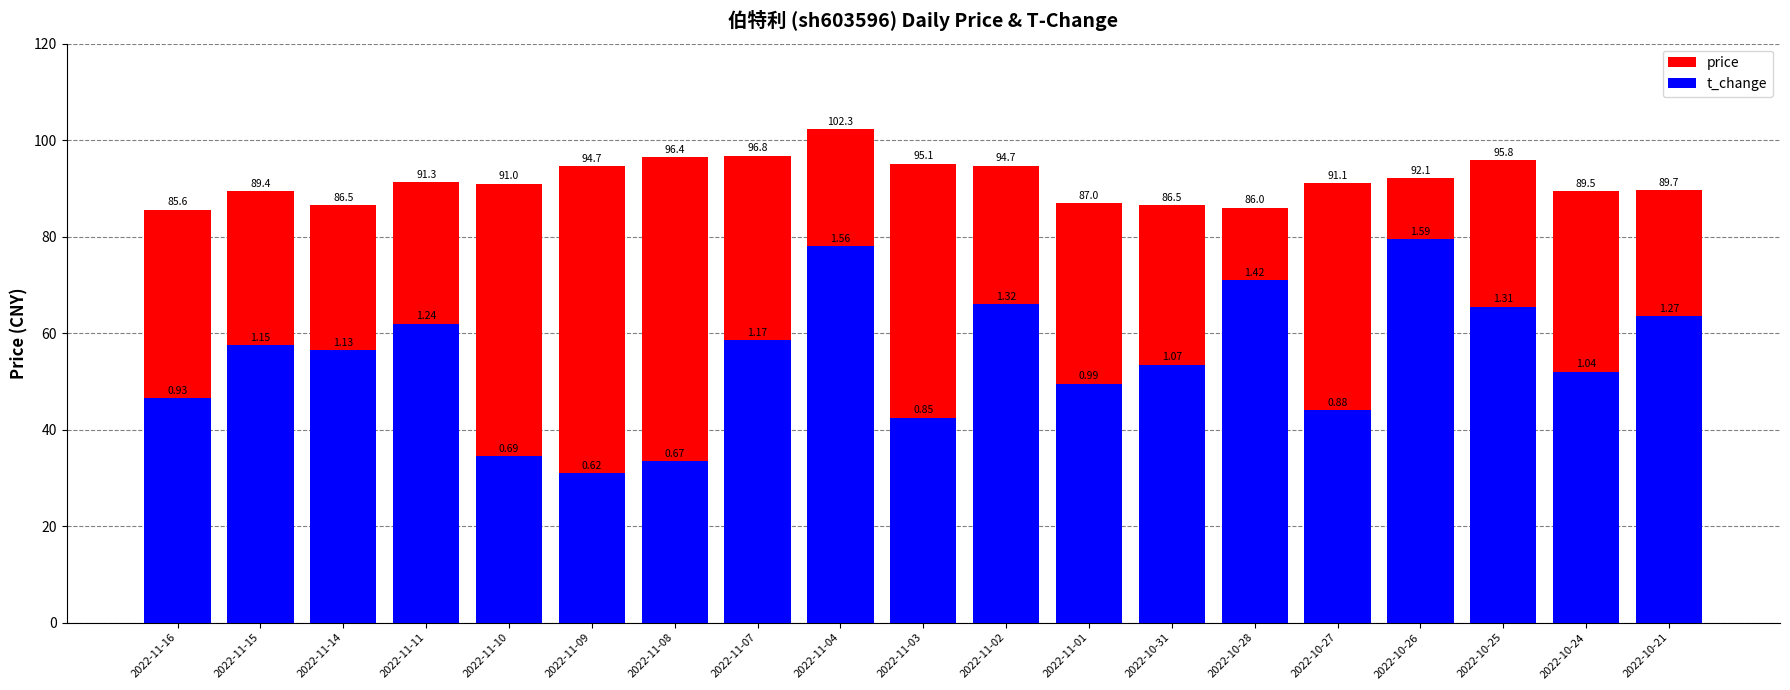

Which category has the highest value across all series?

2022-11-04